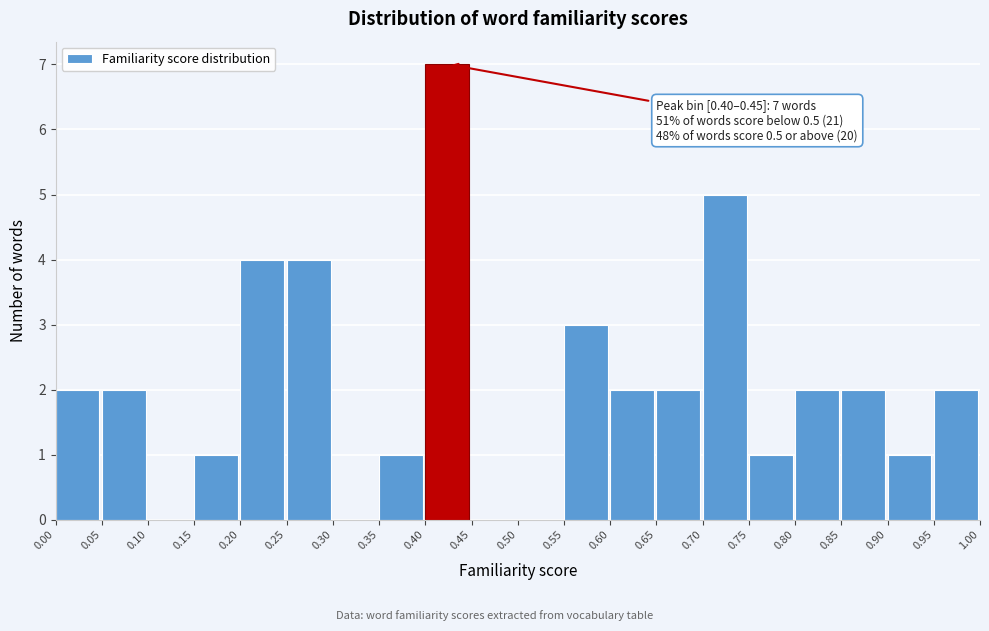

Over which range of the x-axis is the bar tallest?

0.40 to 0.45